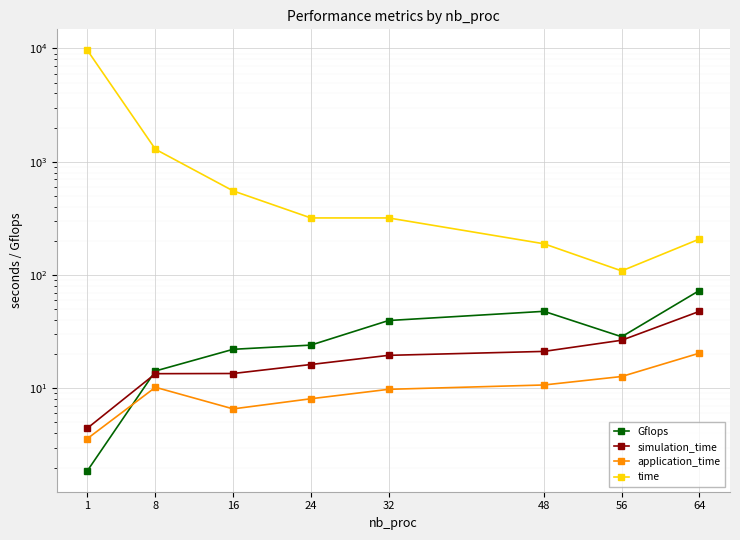

What is the sum of all simulation_time values?

162.7